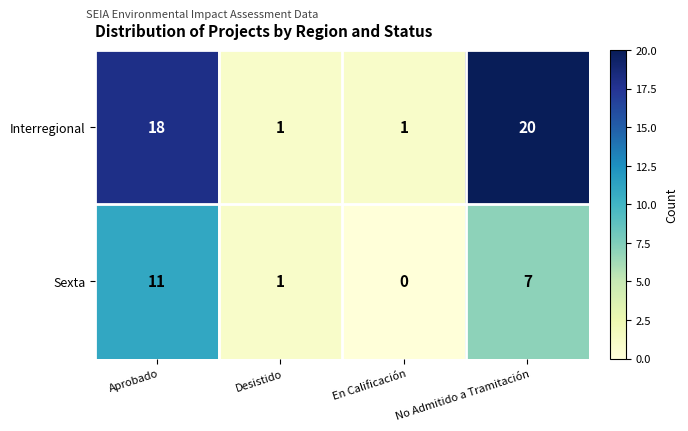

The value of Interregional at En Calificación is 2. True or false?

False